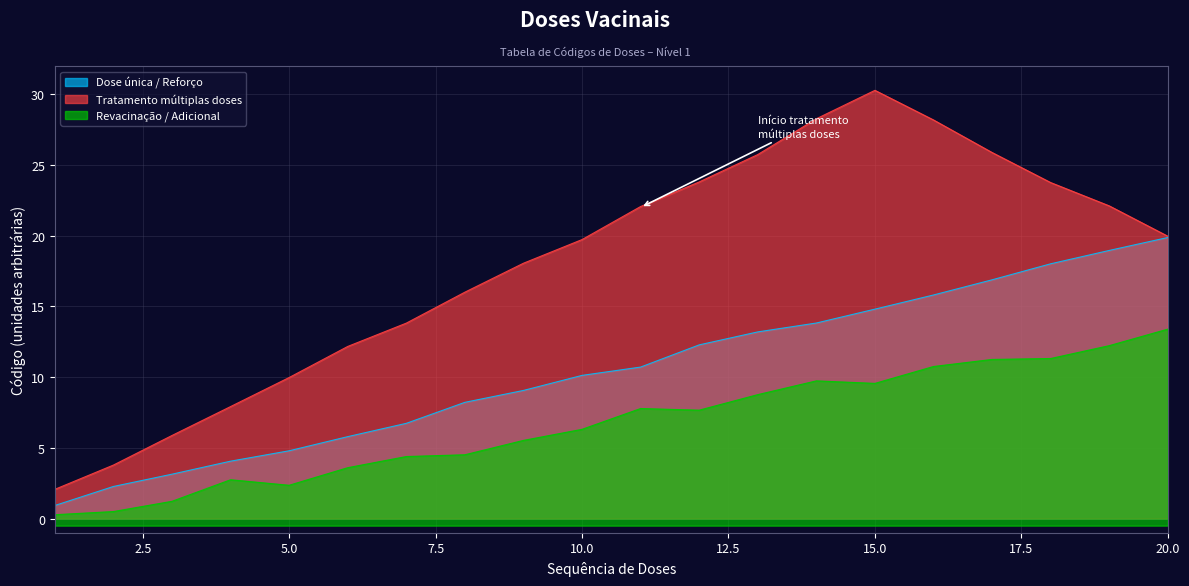

True or false: Dose única / Reforço and Tratamento múltiplas doses intersect in this chart.

False